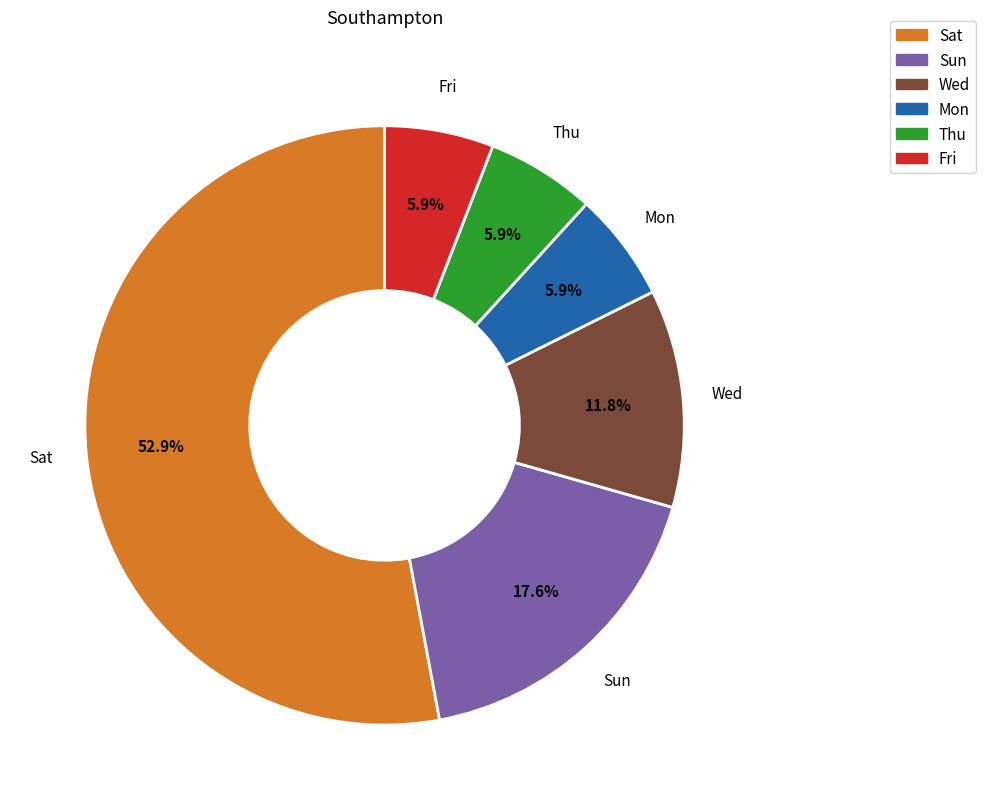

What is the largest slice in the pie chart?

Sat